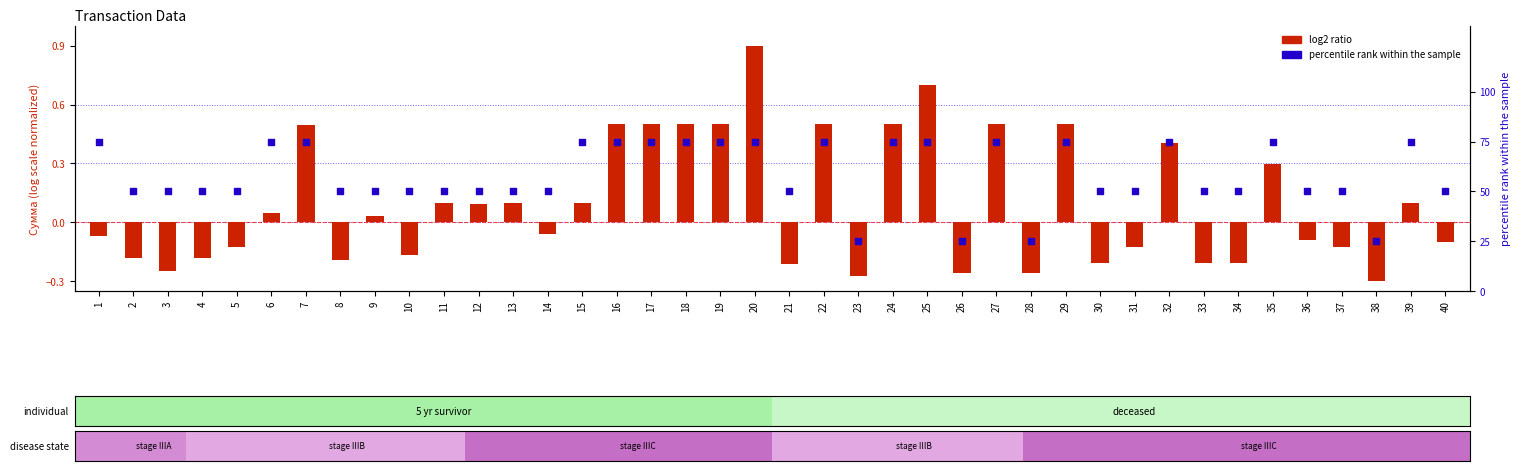

Is the value of log2 ratio at 5 greater than the value of percentile rank within the sample at 21?

No